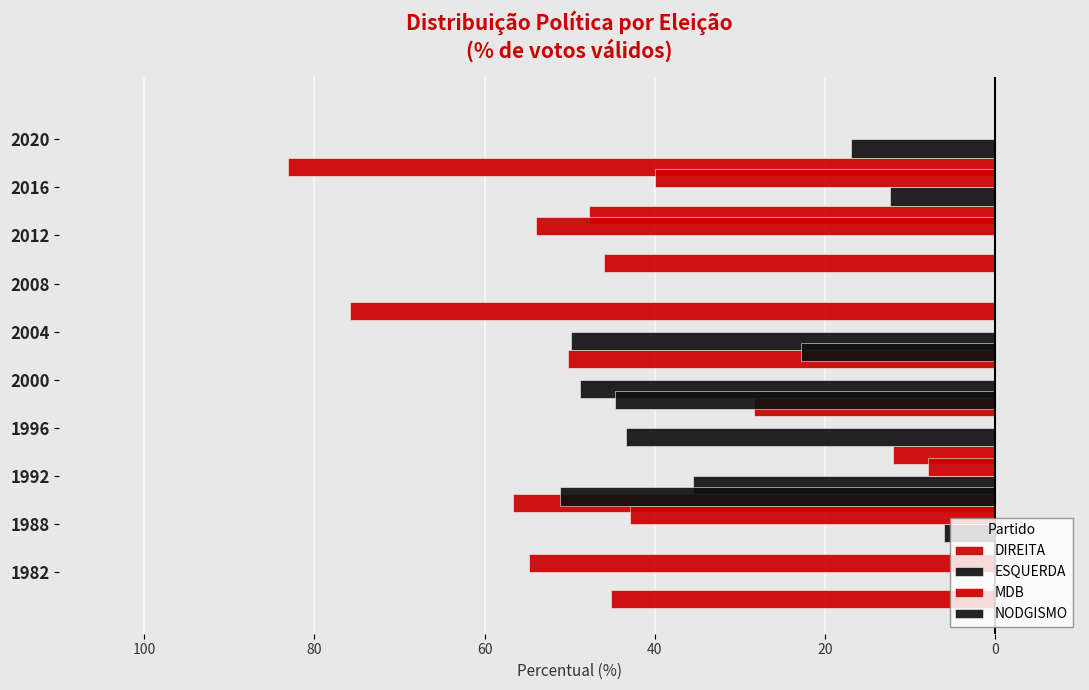

At which category is the sum across all series the highest?

6